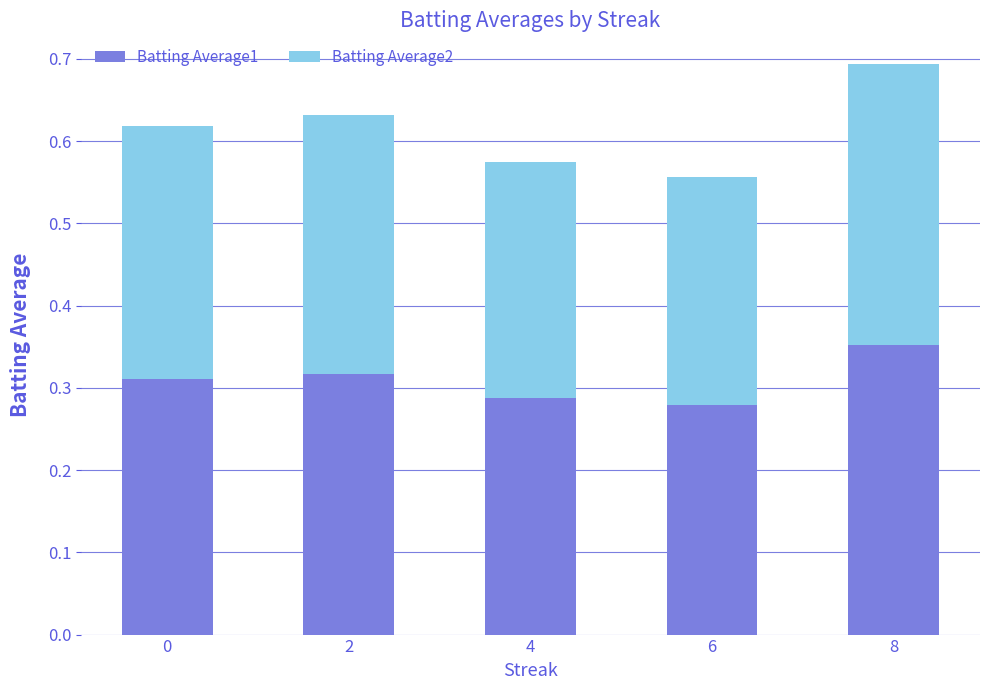

Which category has the highest value in the Batting Average1 series?

8